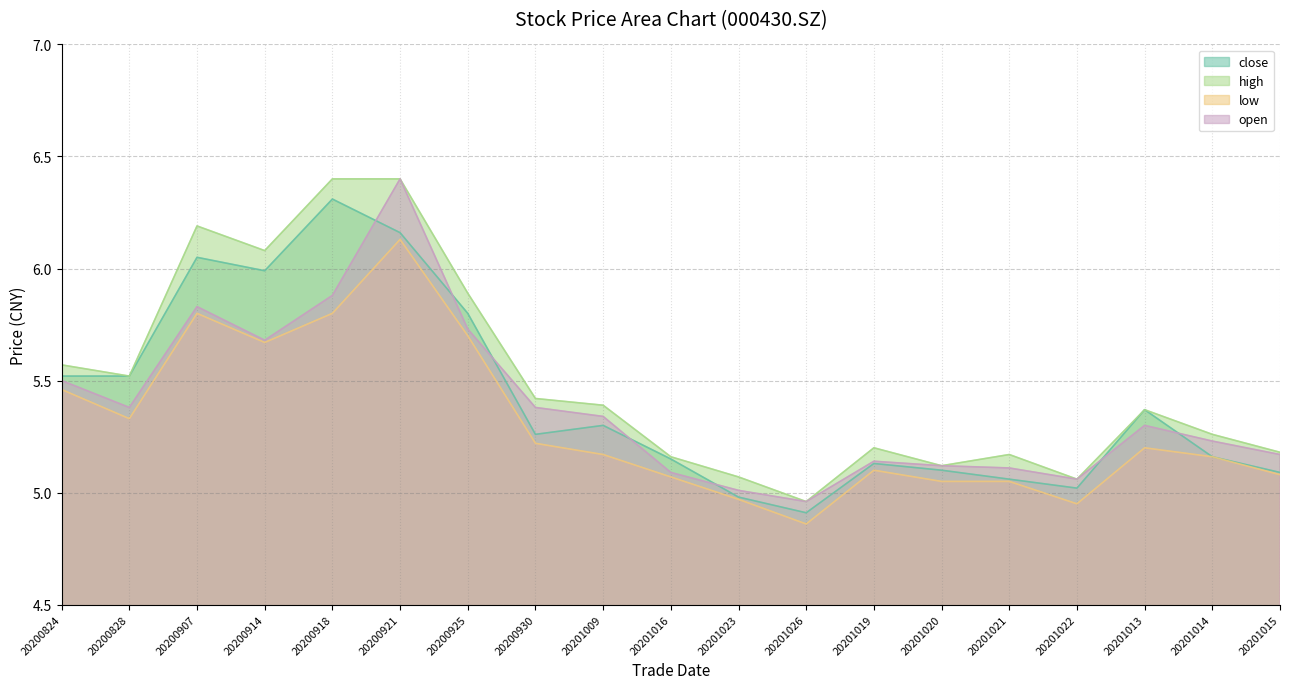

How many values in the close series exceed 5?

17